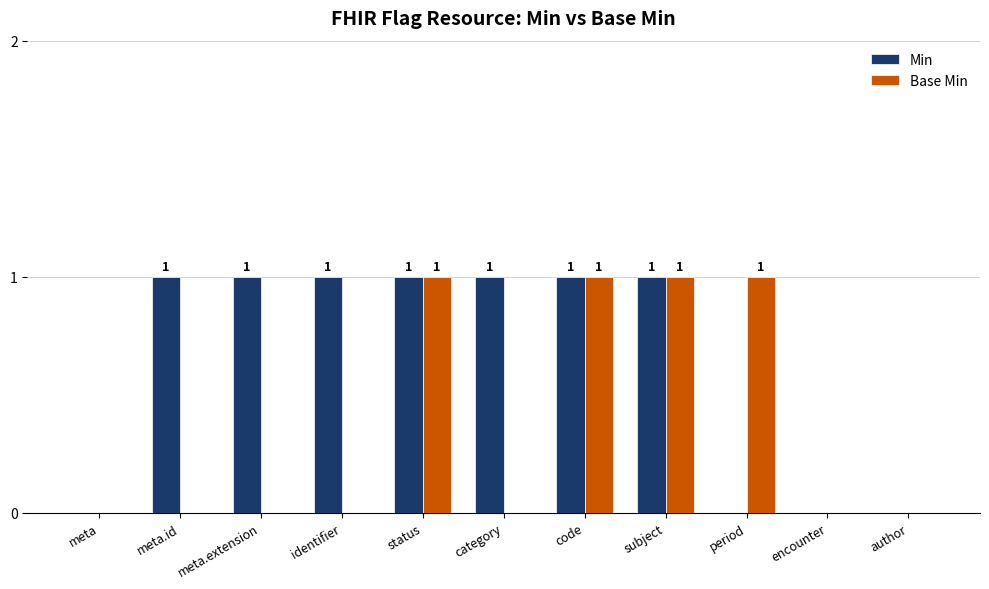

Which series has the largest total across all categories?

Min